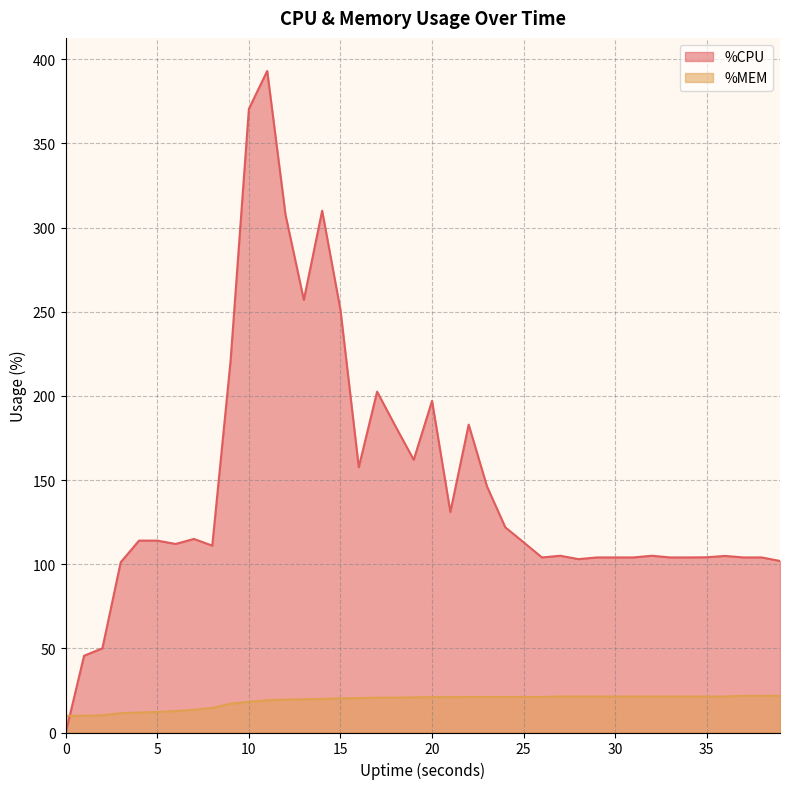

What are all the series names shown in the legend?

%CPU, %MEM